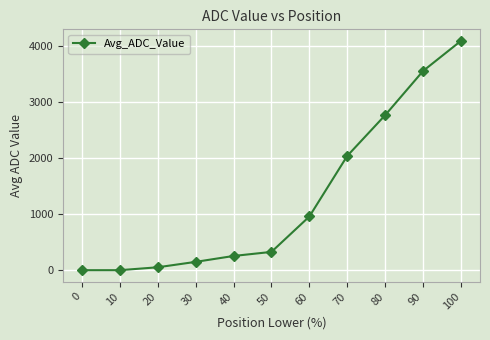

How many values exceed 326?

6